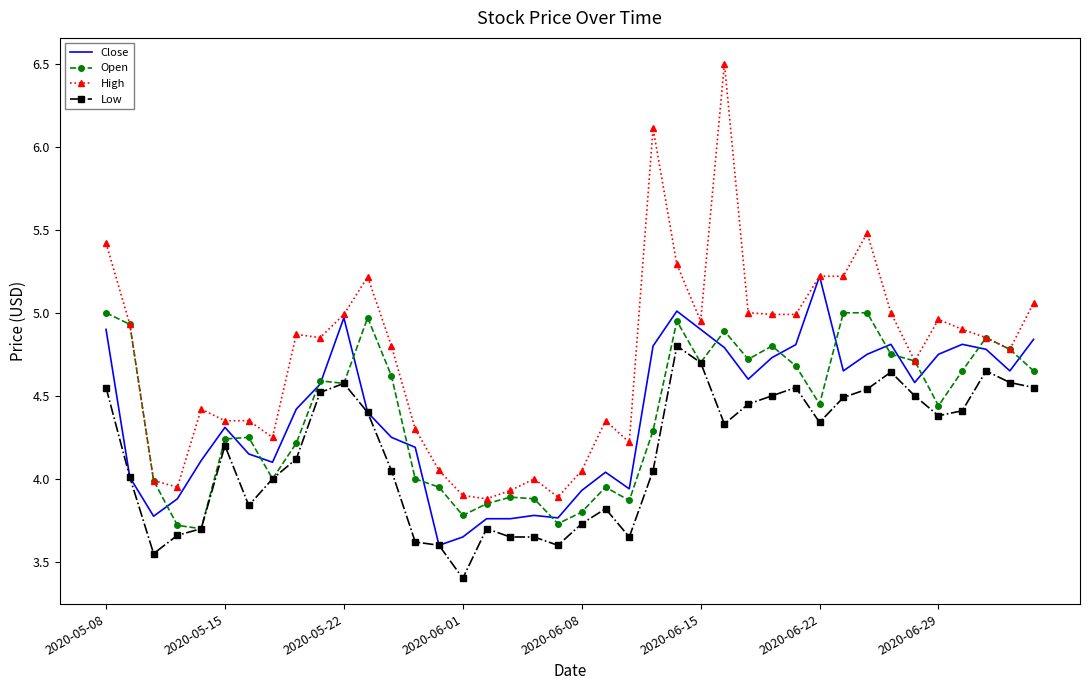

Which series has the largest total across all categories?

High